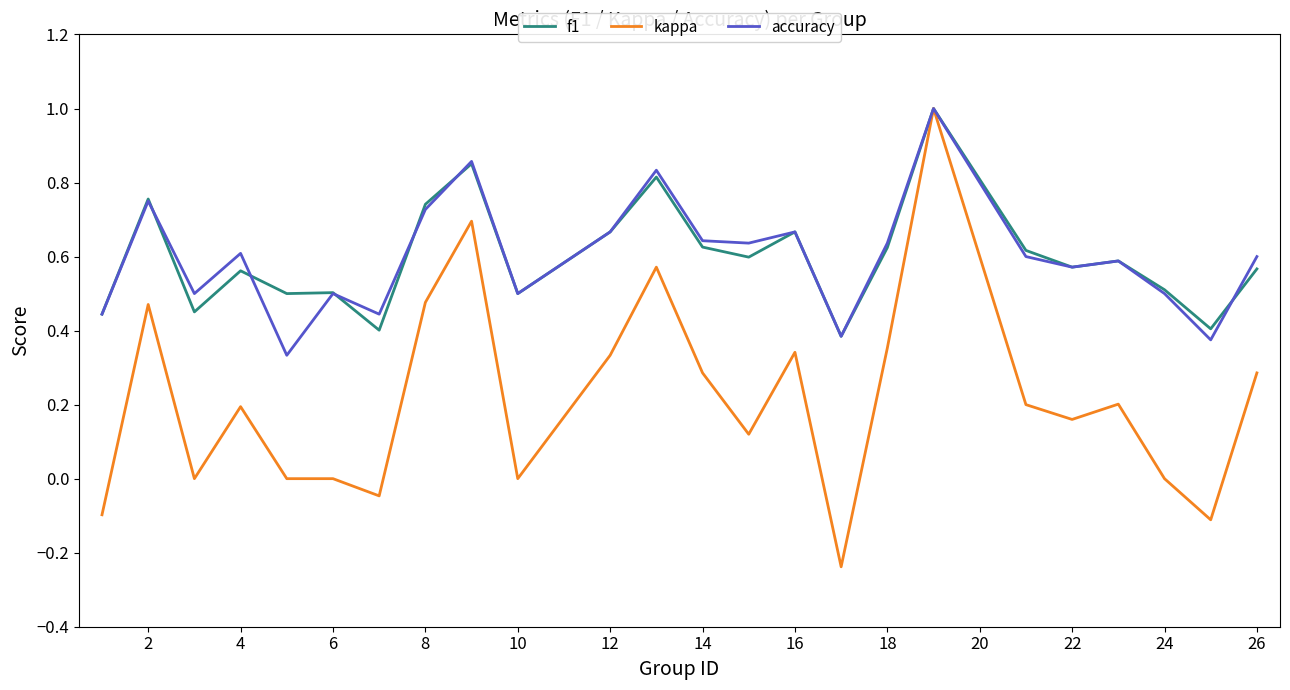

What are all the series names shown in the legend?

f1, kappa, accuracy